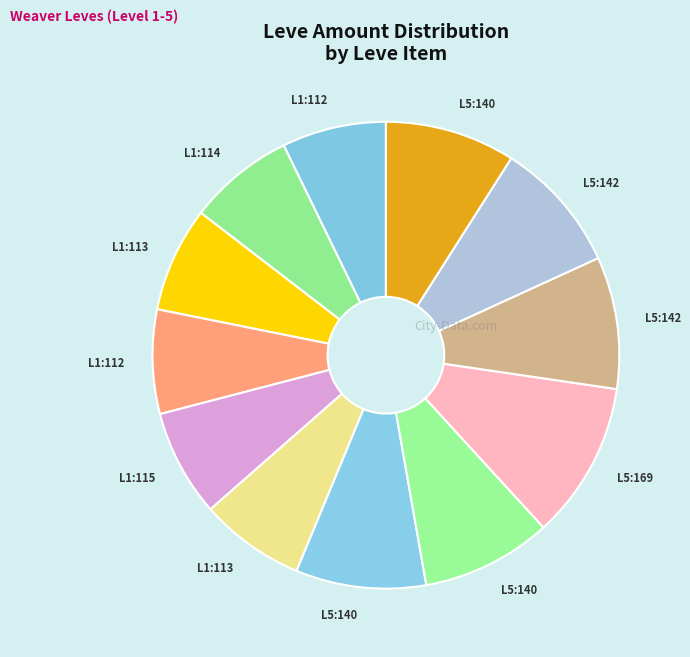

How many segments does this pie chart have?

12